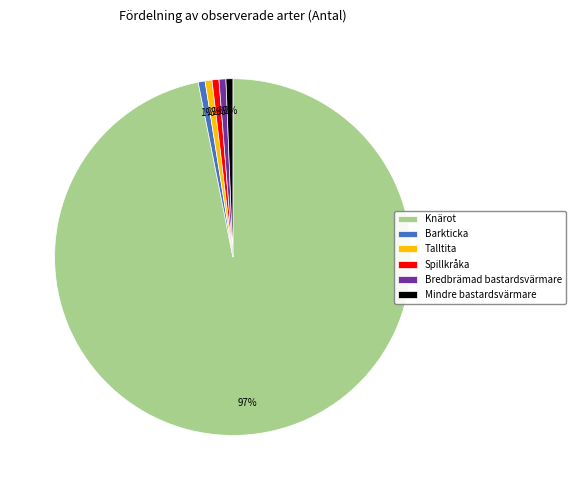

What percentage is the Mindre bastardsvärmare slice, to the nearest percent?

1%